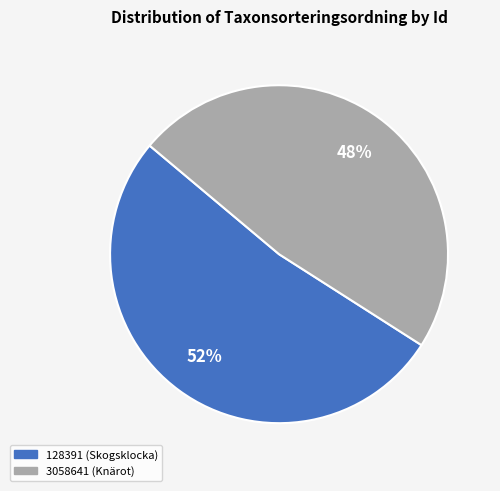

Is it true that 128391 is 46% of the pie?

False